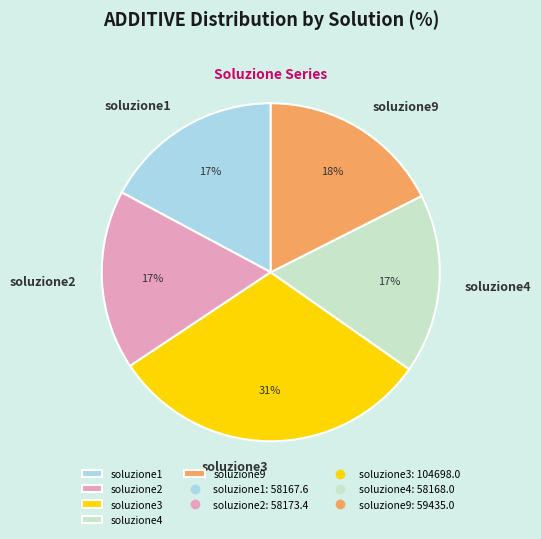

Which slice is the largest?

soluzione3